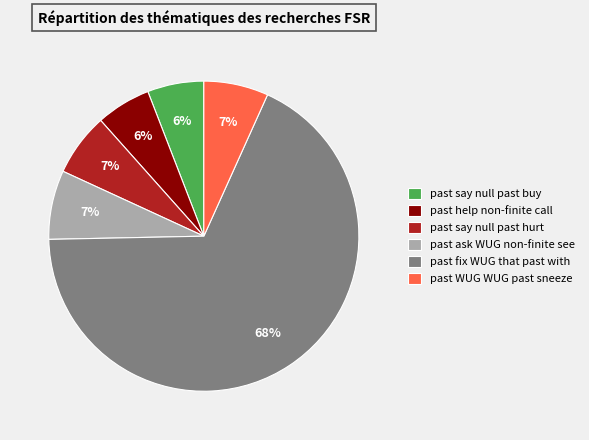

Combined, do past help non-finite call and past say null past buy account for over 50%?

No